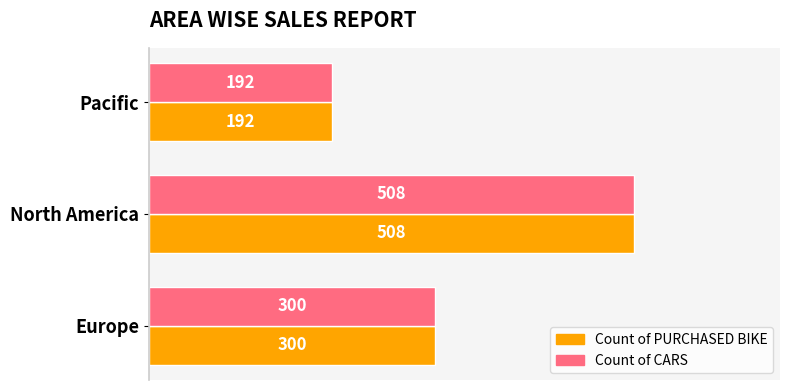

What is the sum of the Count of CARS values at North America and Pacific?

700